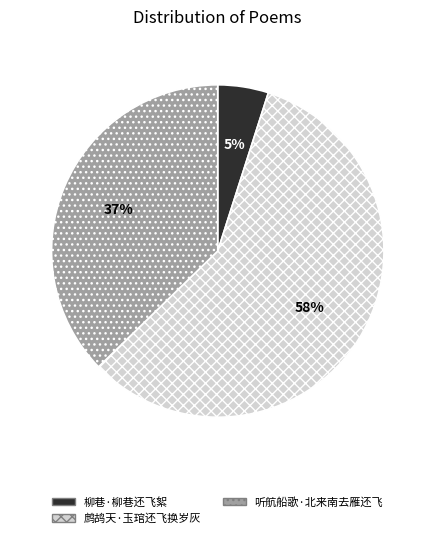

The 柳巷·柳巷还飞絮 slice represents 5% of the pie. True or false?

True